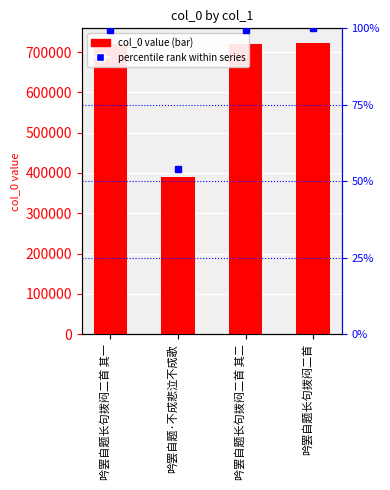

What is the change in value from 吟罢自题长句拨闷二首 其一 to 吟罢自题·不成悲泣不成歌?

-329676